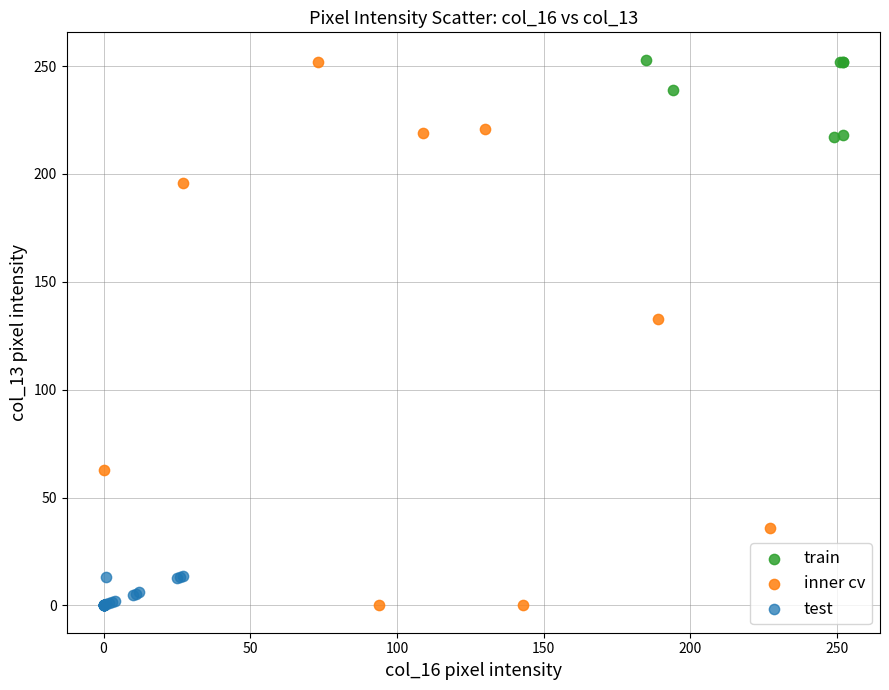

Which series has the widest spread of Y values?

inner cv